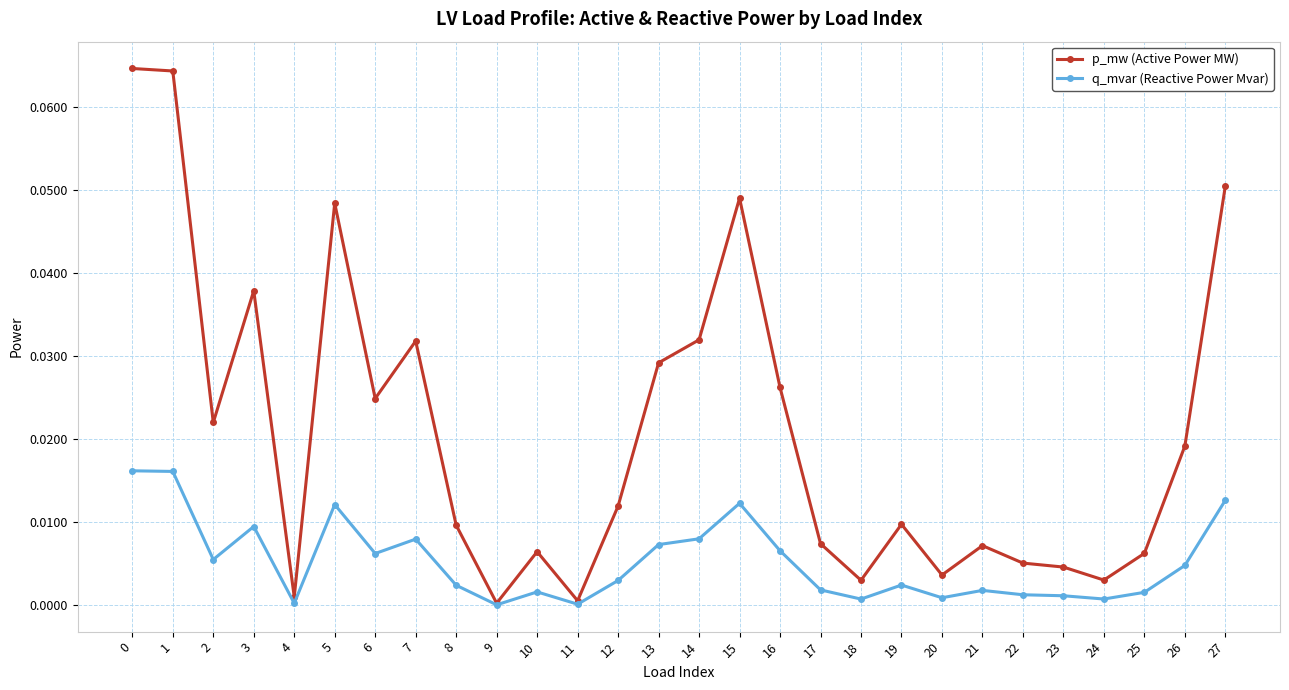

True or false: q_mvar (Reactive Power Mvar) has more than 2 points higher than both neighbors.

True